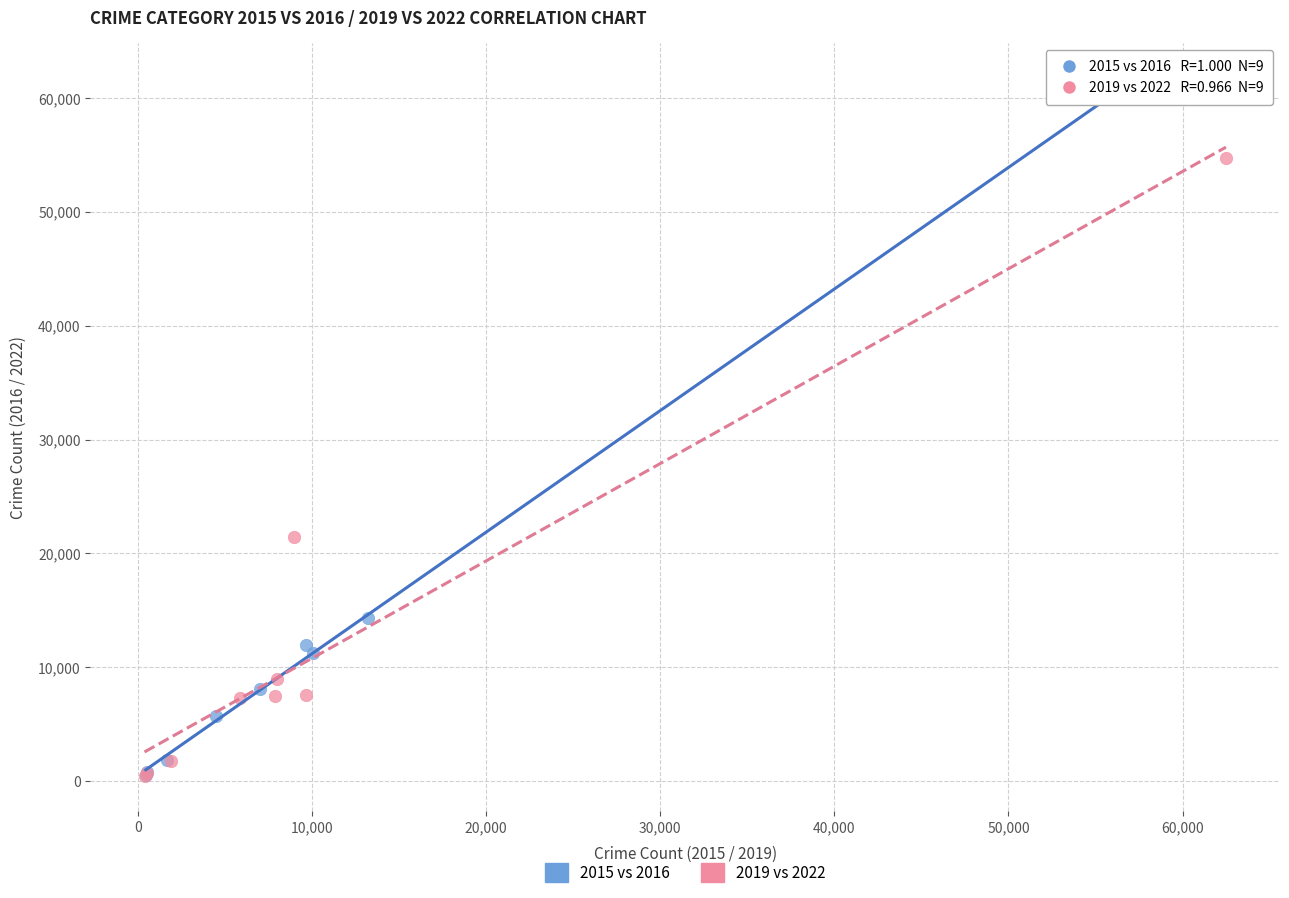

Which series contains the highest Y value?

2015 vs 2016